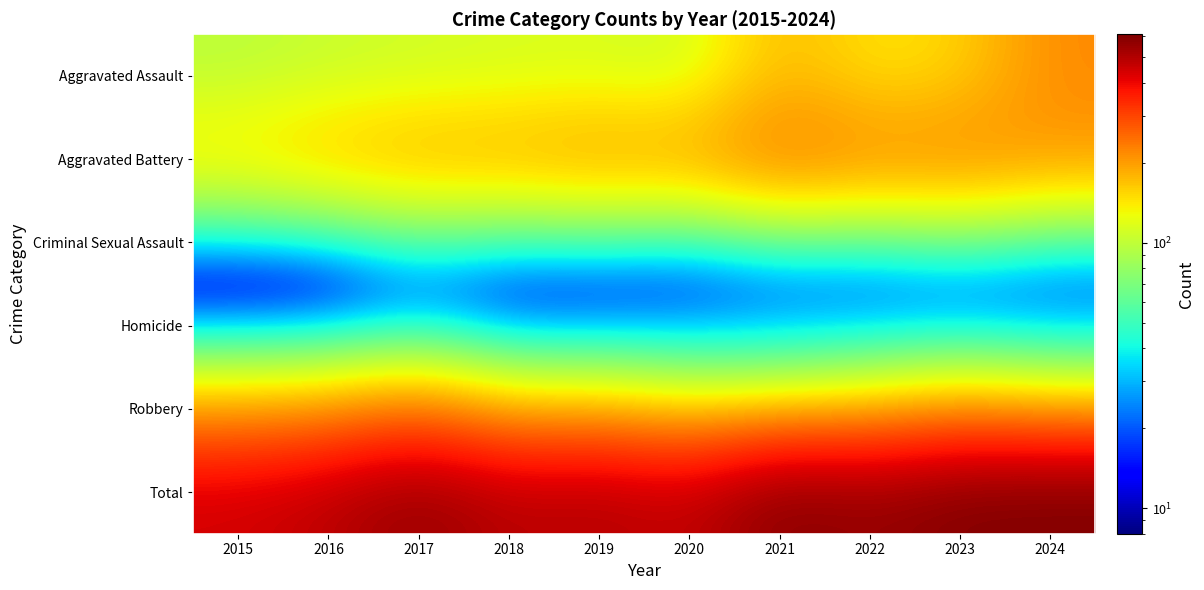

How many data points does each series have?

10